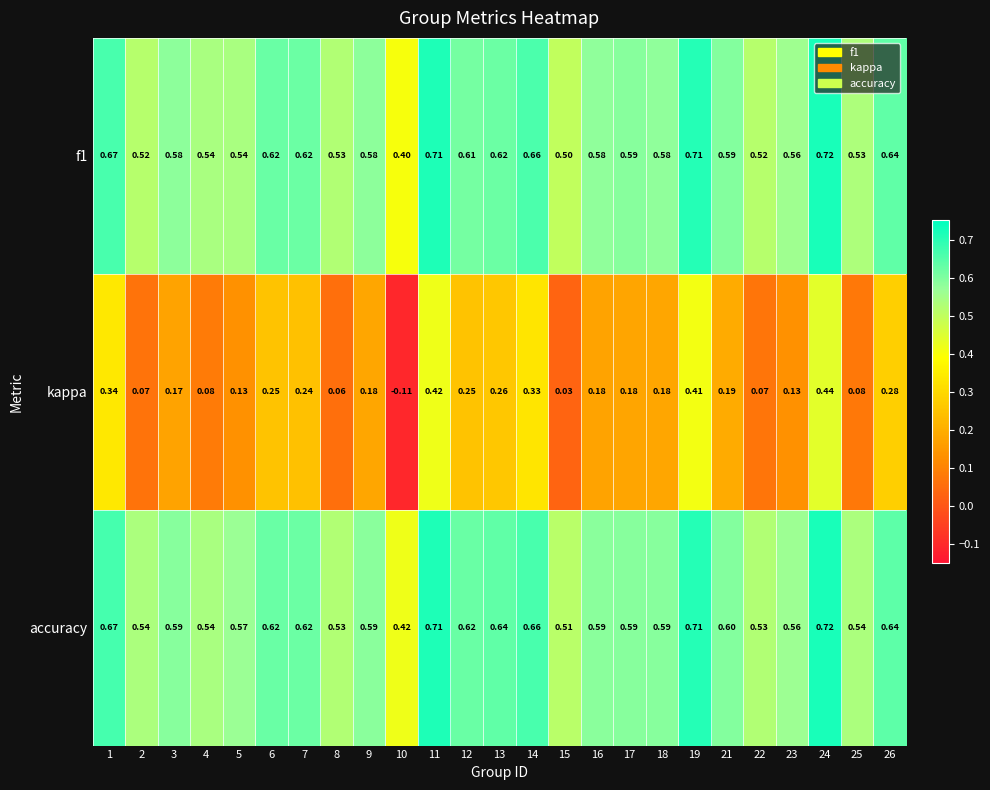

Between 2 and 23, which series saw the biggest shift?

kappa